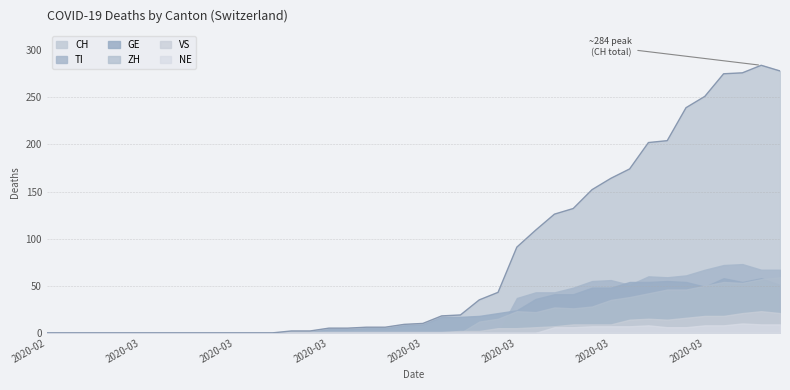

At which label is ZH closest to 29?

2020-03-25